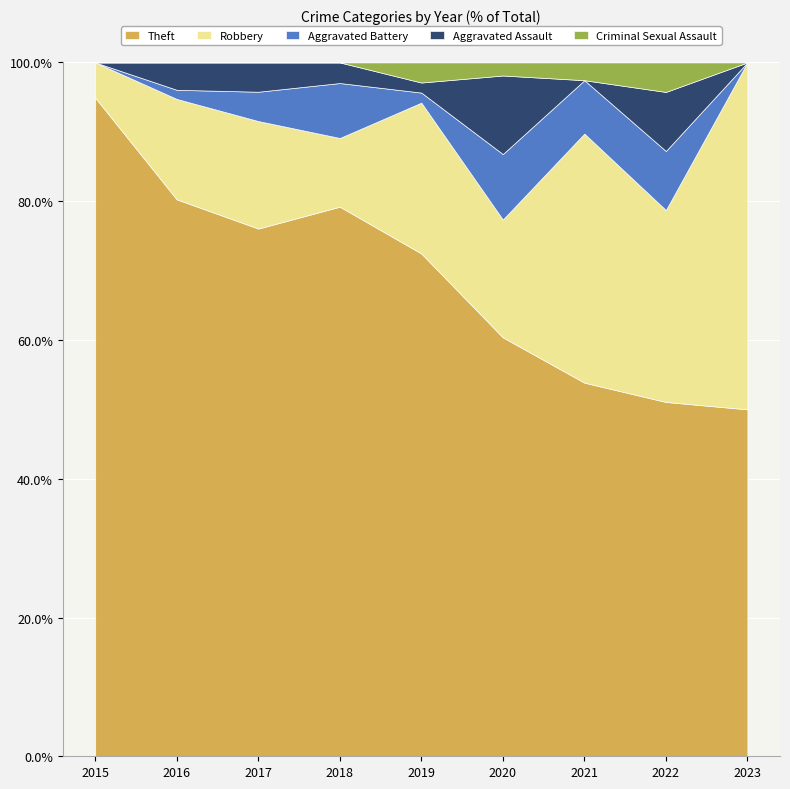

How many categories are shown in the chart?

9